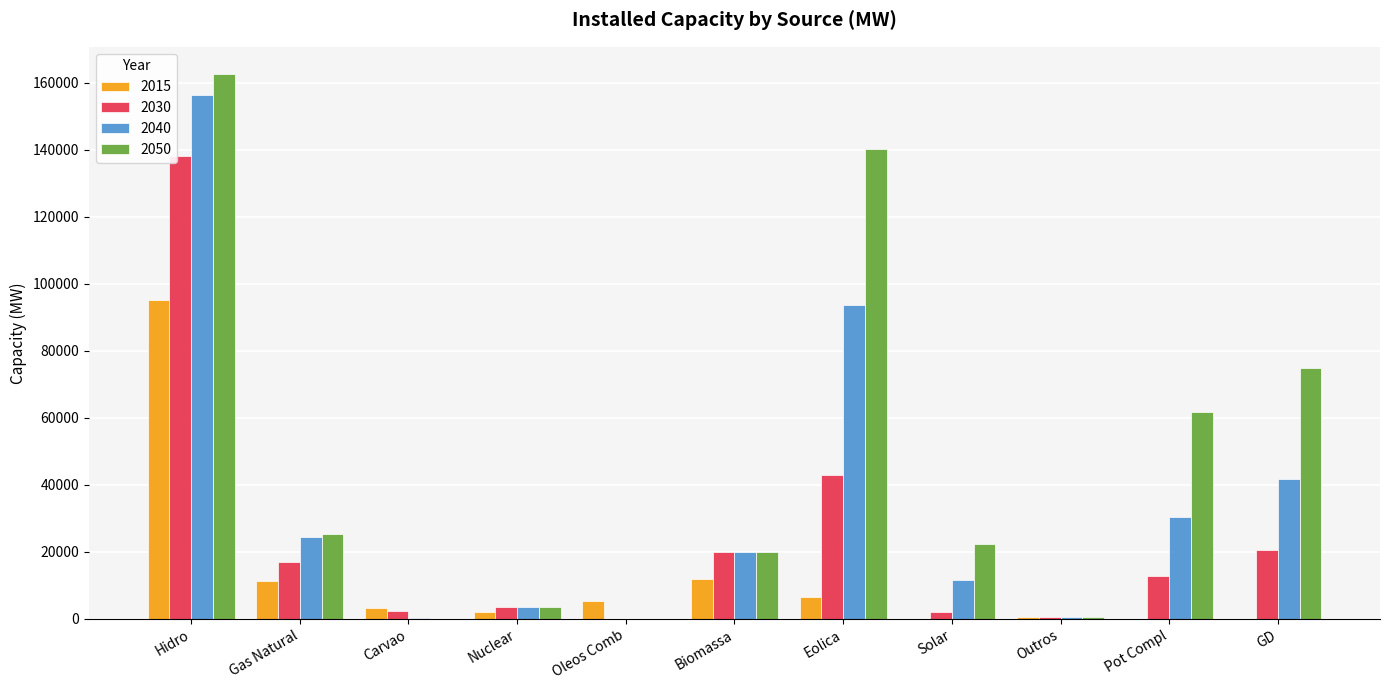

True or false: 2040 has a value of 19975 at Biomassa.

True